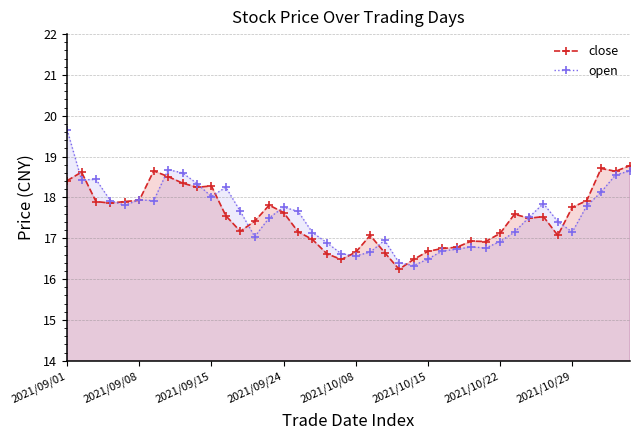

True or false: close has a value of 30.3 at 21.

False